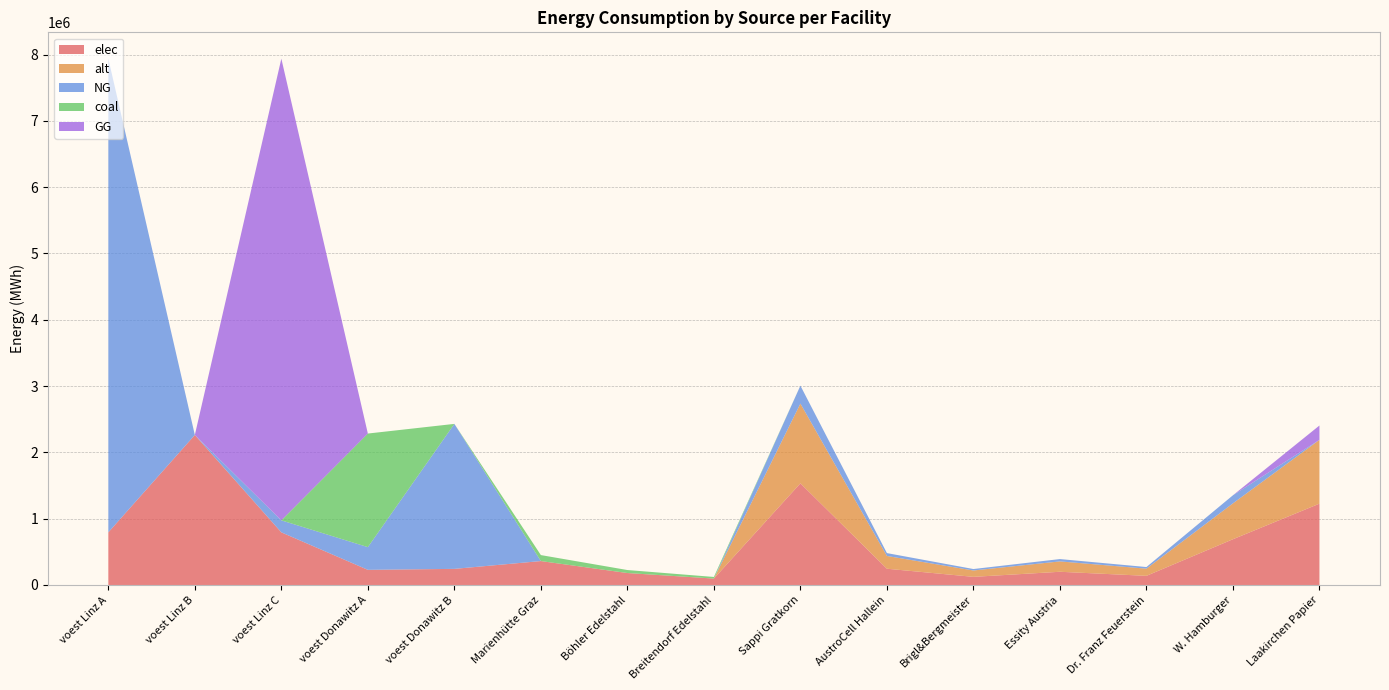

Reading left to right, what are all the values shown in this chart?

elec: voest Linz A=793870.4	voest Linz B=2262530.6	voest Linz C=793870.4	voest Donawitz A=228411.3	voest Donawitz B=242990.7	Marienhütte Graz=360800.0	Böhler Edelstahl=180400.0	Breitendorf Edelstahl=96800.0	Sappi Gratkorn=1533400.0	AustroCell Hallein=245344.0	Brigl&Bergmeister=122672.0	Essity Austria=199342.0	Dr. Franz Feuerstein=138006.0	W. Hamburger=690030.0	Laakirchen Papier=1226720.0
alt: voest Linz A=0.0	voest Linz B=0.0	voest Linz C=0.0	voest Donawitz A=0.0	voest Donawitz B=0.0	Marienhütte Graz=0.0	Böhler Edelstahl=0.0	Breitendorf Edelstahl=0.0	Sappi Gratkorn=1202666.7	AustroCell Hallein=192426.7	Brigl&Bergmeister=96213.3	Essity Austria=156346.7	Dr. Franz Feuerstein=108240.0	W. Hamburger=541200.0	Laakirchen Papier=962133.3
NG: voest Linz A=7144833.3	voest Linz B=0.0	voest Linz C=180968.8	voest Donawitz A=342616.9	voest Donawitz B=2186916.7	Marienhütte Graz=0.0	Böhler Edelstahl=0.0	Breitendorf Edelstahl=0.0	Sappi Gratkorn=270600.0	AustroCell Hallein=43296.0	Brigl&Bergmeister=21648.0	Essity Austria=35178.0	Dr. Franz Feuerstein=24354.0	W. Hamburger=121770.0	Laakirchen Papier=0.0
coal: voest Linz A=0.0	voest Linz B=0.0	voest Linz C=0.0	voest Donawitz A=1713084.7	voest Donawitz B=0.0	Marienhütte Graz=90200.0	Böhler Edelstahl=45100.0	Breitendorf Edelstahl=24200.0	Sappi Gratkorn=0.0	AustroCell Hallein=0.0	Brigl&Bergmeister=0.0	Essity Austria=0.0	Dr. Franz Feuerstein=0.0	W. Hamburger=0.0	Laakirchen Papier=0.0
GG: voest Linz A=0.0	voest Linz B=0.0	voest Linz C=6963864.6	voest Donawitz A=0.0	voest Donawitz B=0.0	Marienhütte Graz=0.0	Böhler Edelstahl=0.0	Breitendorf Edelstahl=0.0	Sappi Gratkorn=0.0	AustroCell Hallein=0.0	Brigl&Bergmeister=0.0	Essity Austria=0.0	Dr. Franz Feuerstein=0.0	W. Hamburger=0.0	Laakirchen Papier=216480.0